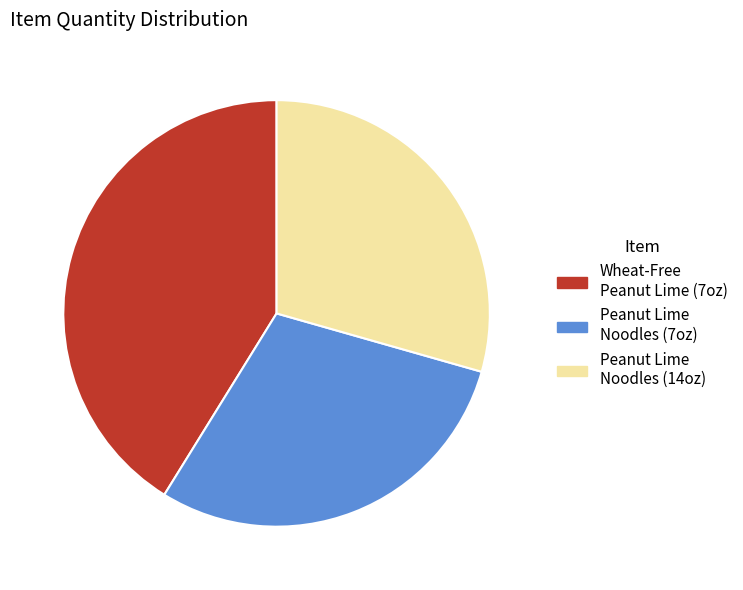

Is there any slice that represents more than half of the pie?

No